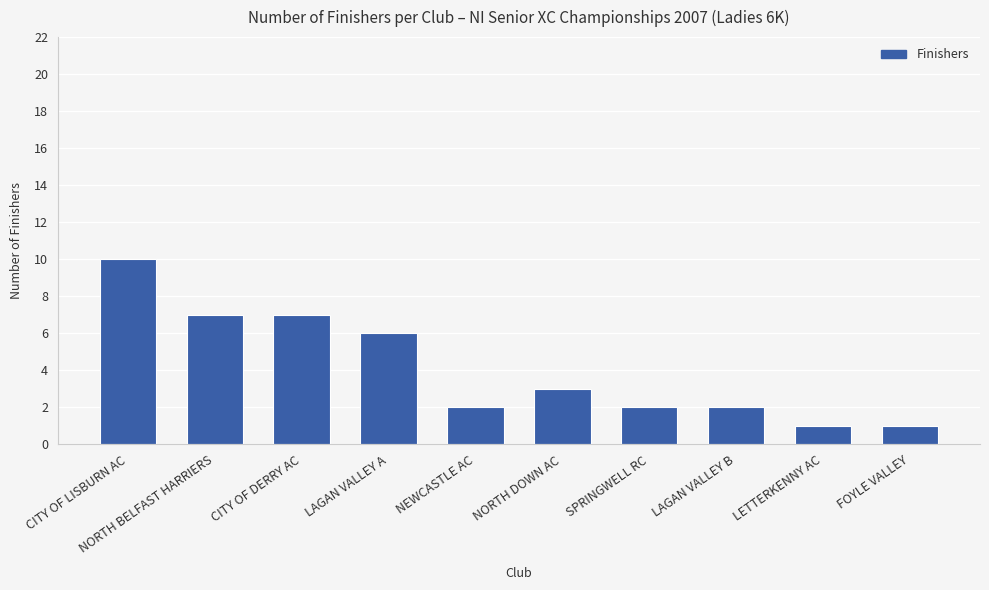

What is the value of the 8th bar from the left?

2